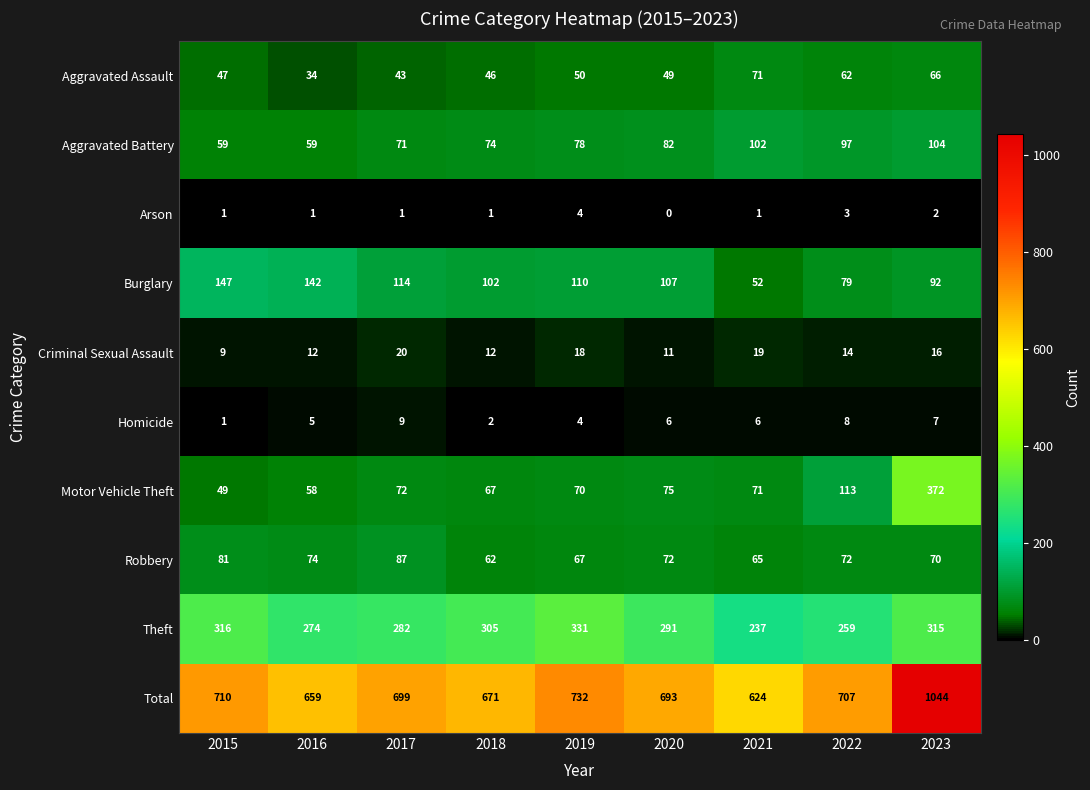

At which category is the sum across all series the highest?

2023